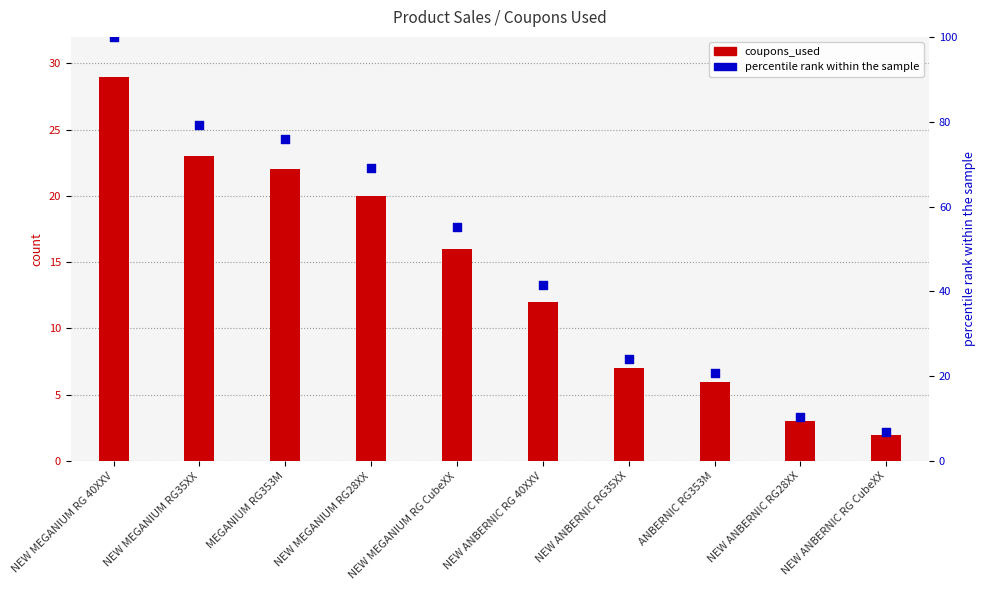

What is the total value across all series at NEW ANBERNIC RG28XX?

13.3